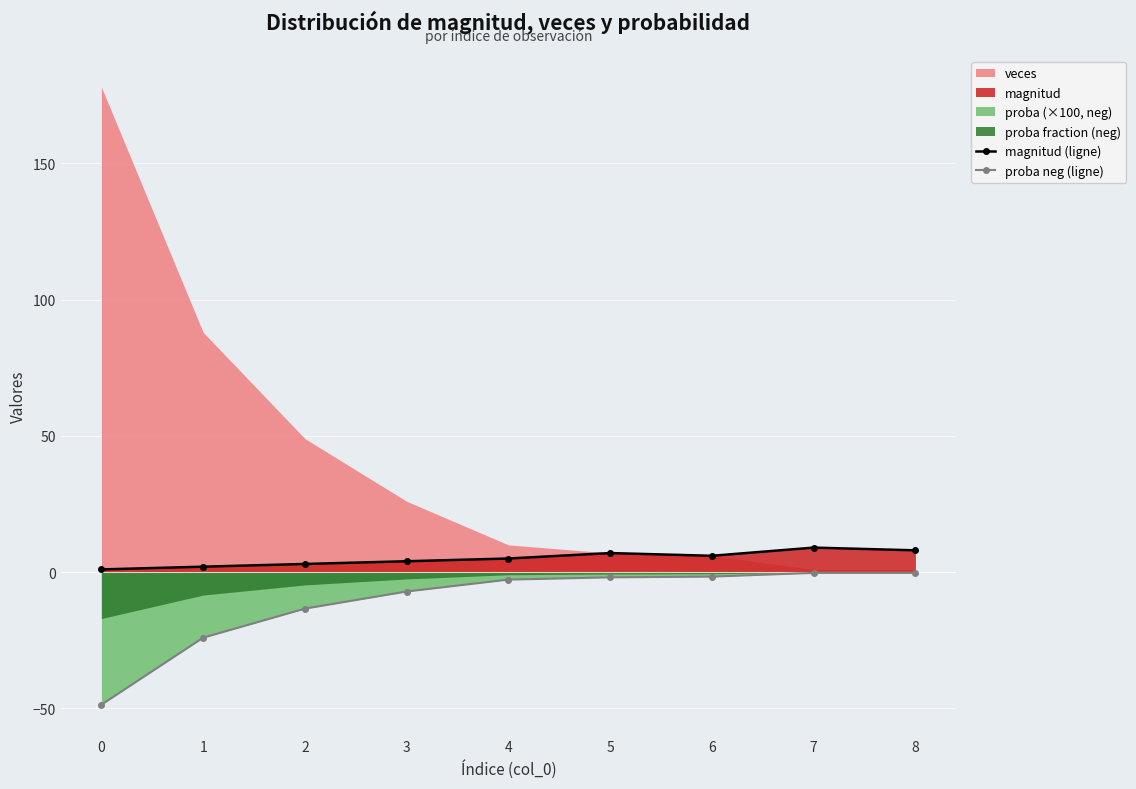

Is it true that magnitud (ligne) equals 6.0 at 6?

True